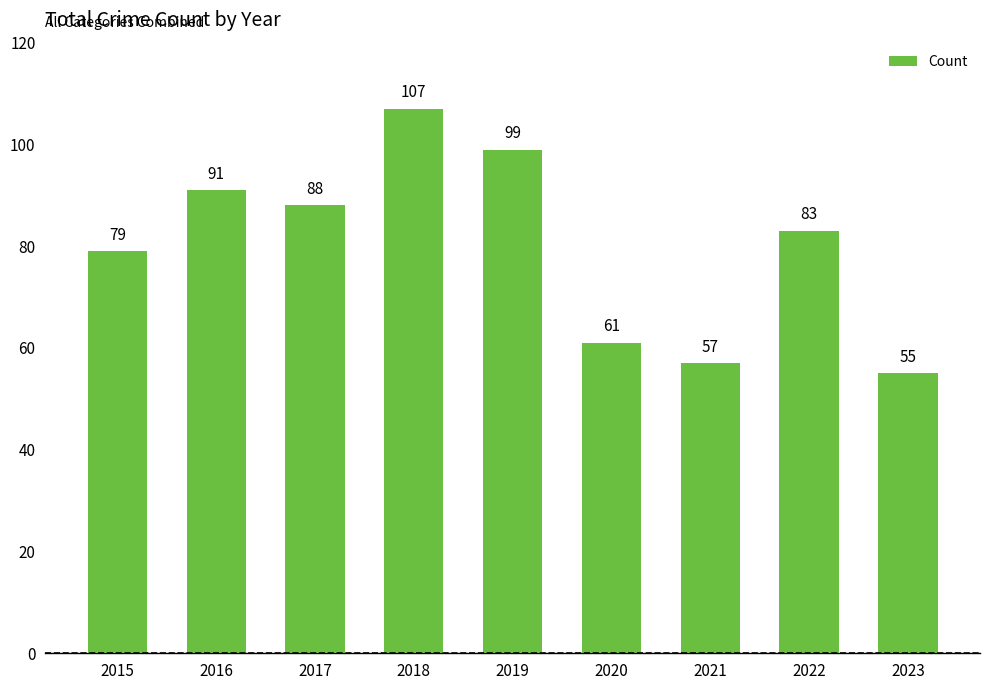

What is the sum of all values?

720